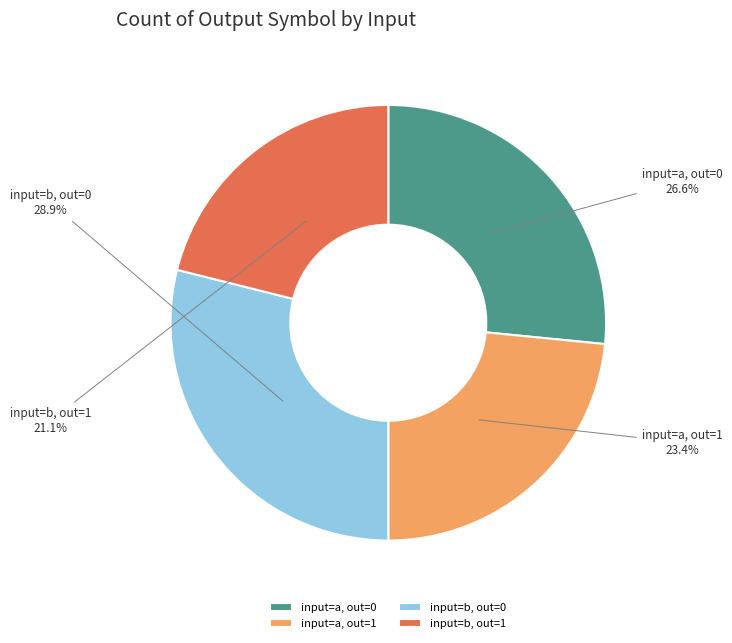

What portion of the pie excludes input=b, out=1?

78.9%